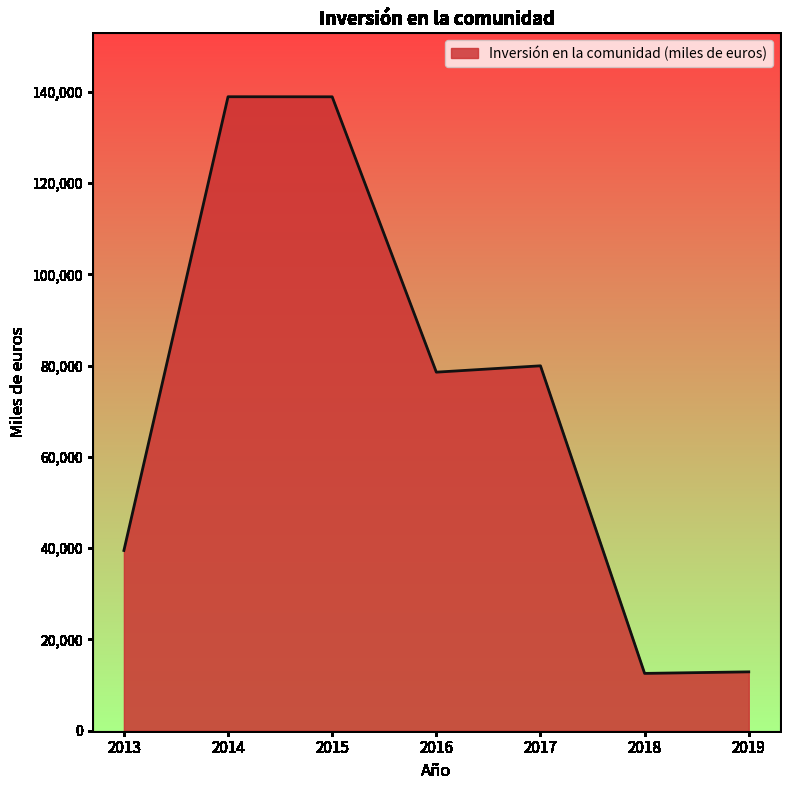

How many series are shown in this chart?

1